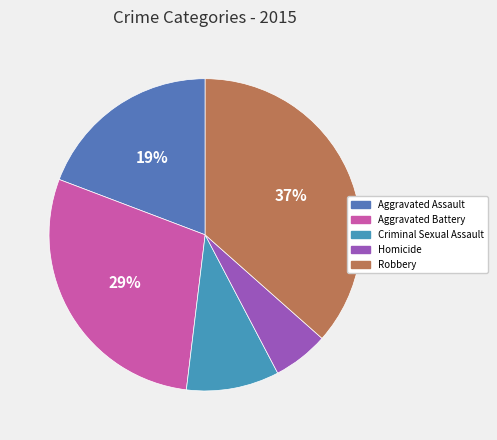

True or false: Homicide accounts for 6% of the total.

True